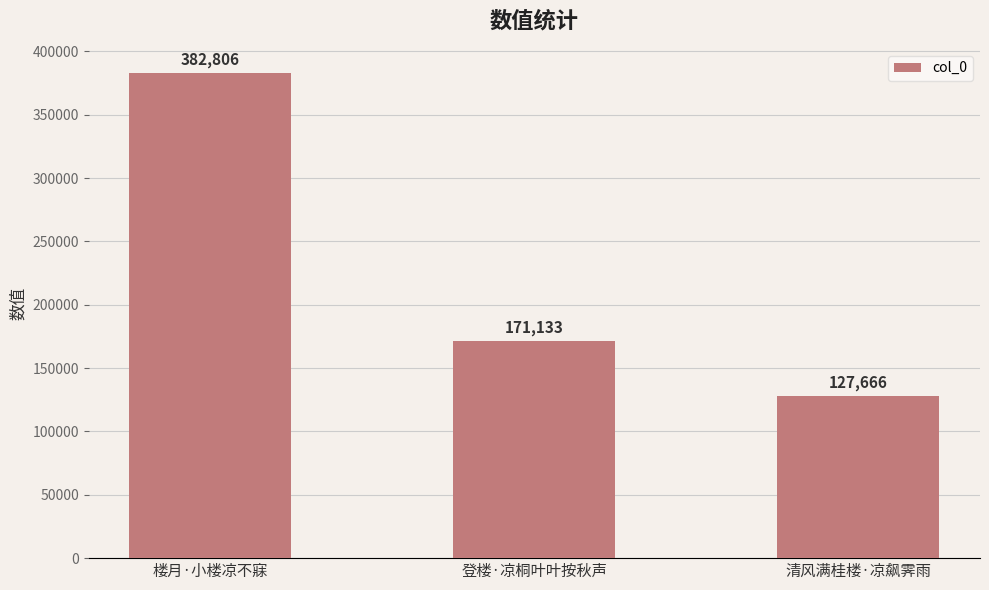

What is the label of the 3rd bar from the left?

清风满桂楼·凉飙霁雨